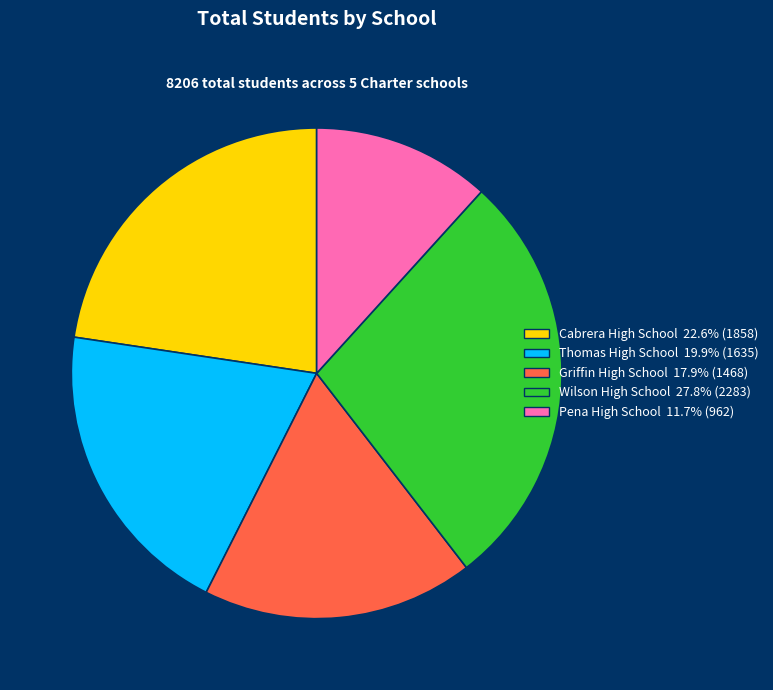

Is Griffin High School the majority of the pie?

No